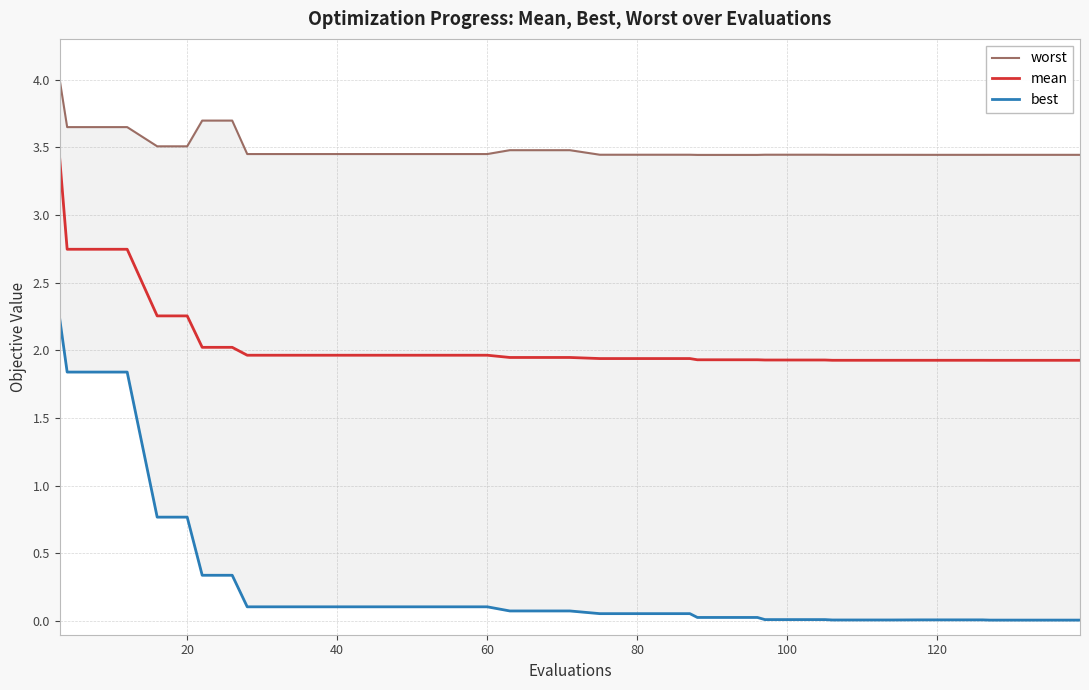

True or false: best and mean cross at least once.

False